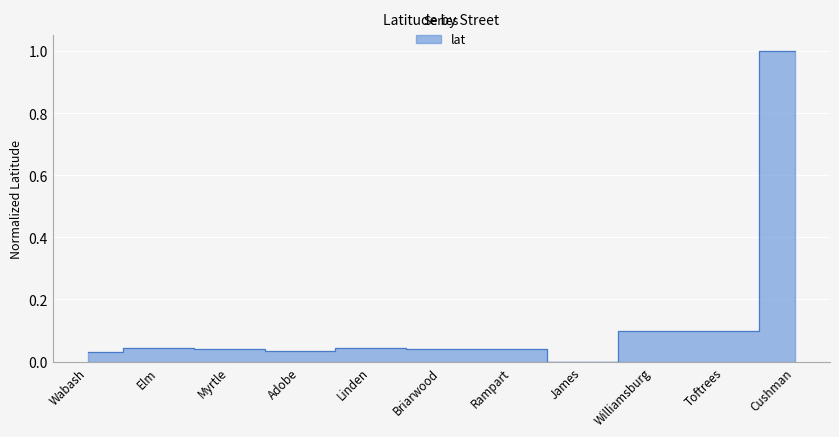

What value does the data have at Toftrees?

0.1